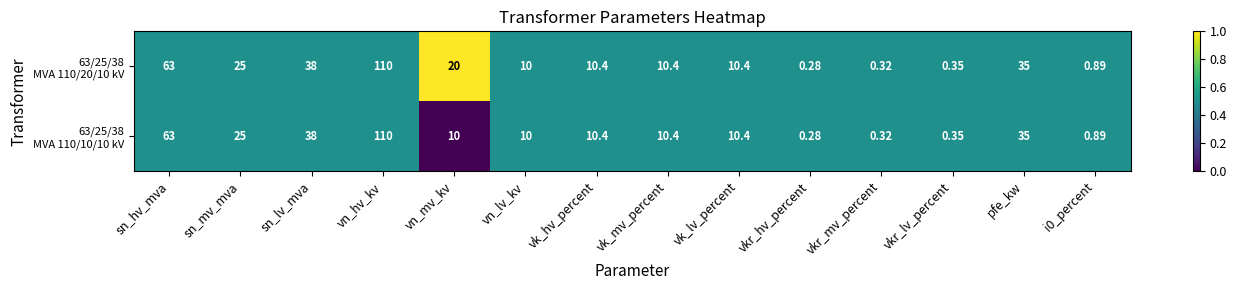

Which category has the lowest value across all series?

vkr_hv_percent